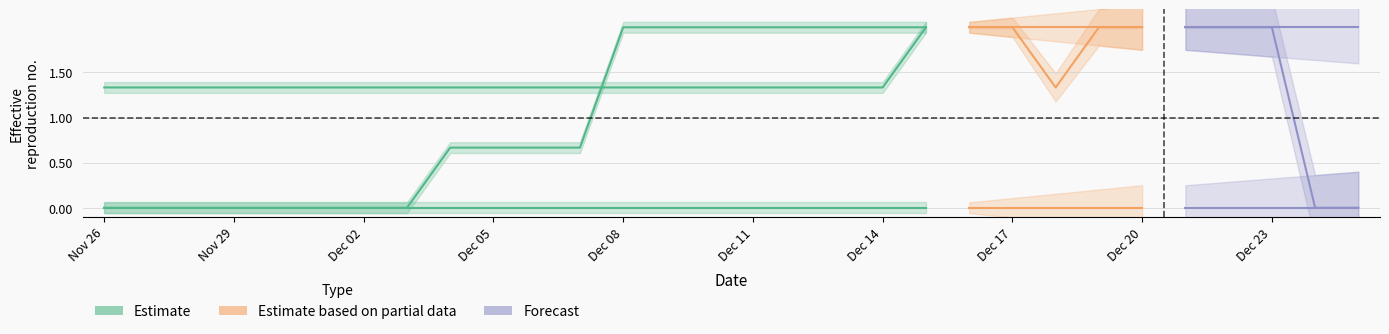

Does the chart have visible grid lines?

Yes